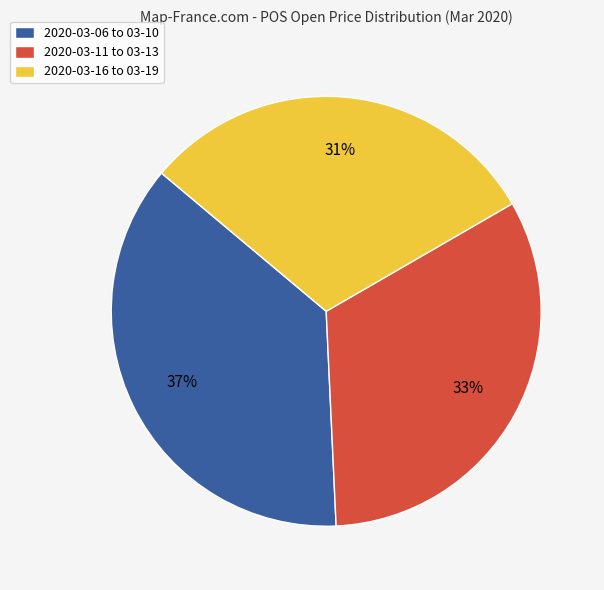

Which slice is the largest?

2020-03-06 to 03-10